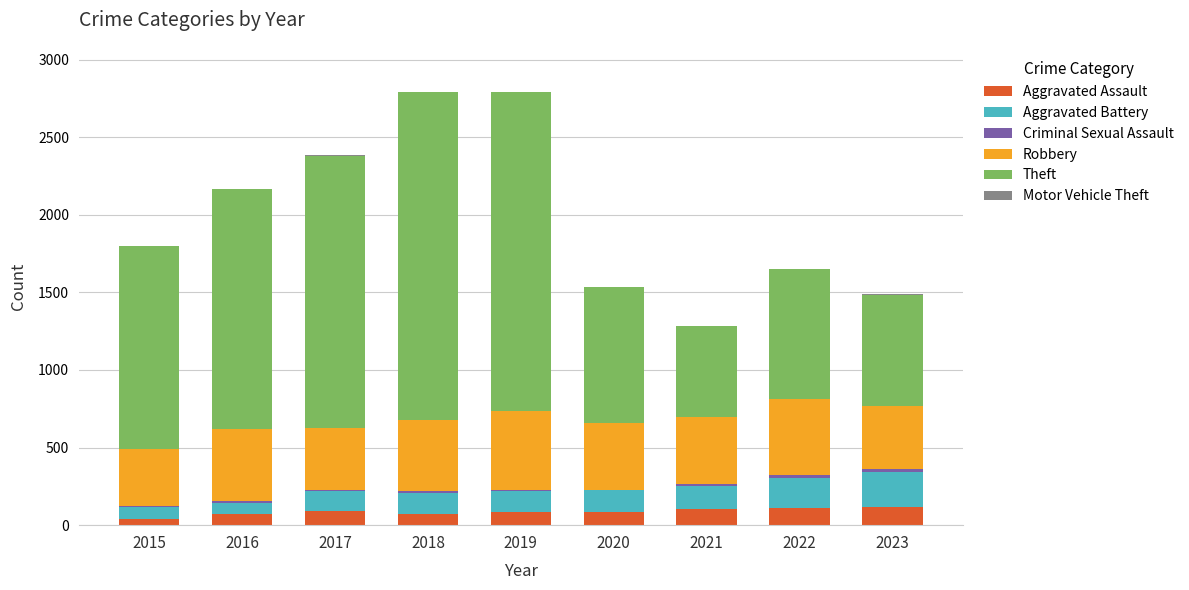

Does the chart contain stacked bars?

Yes